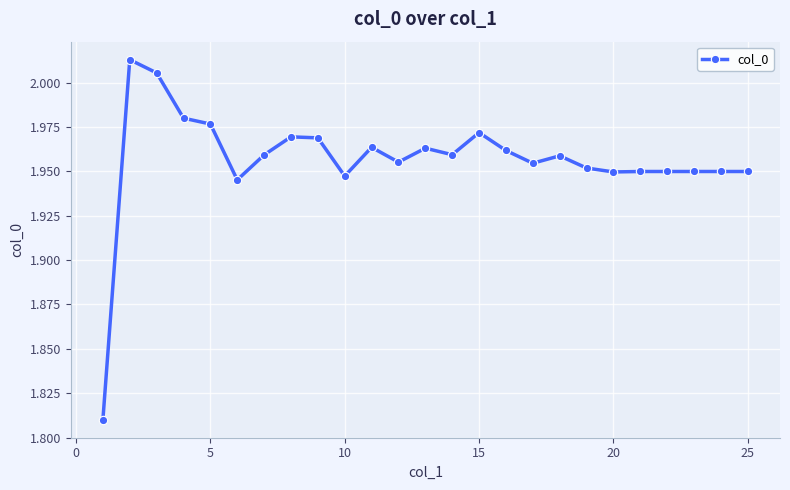

What is the sum of all values?

48.9